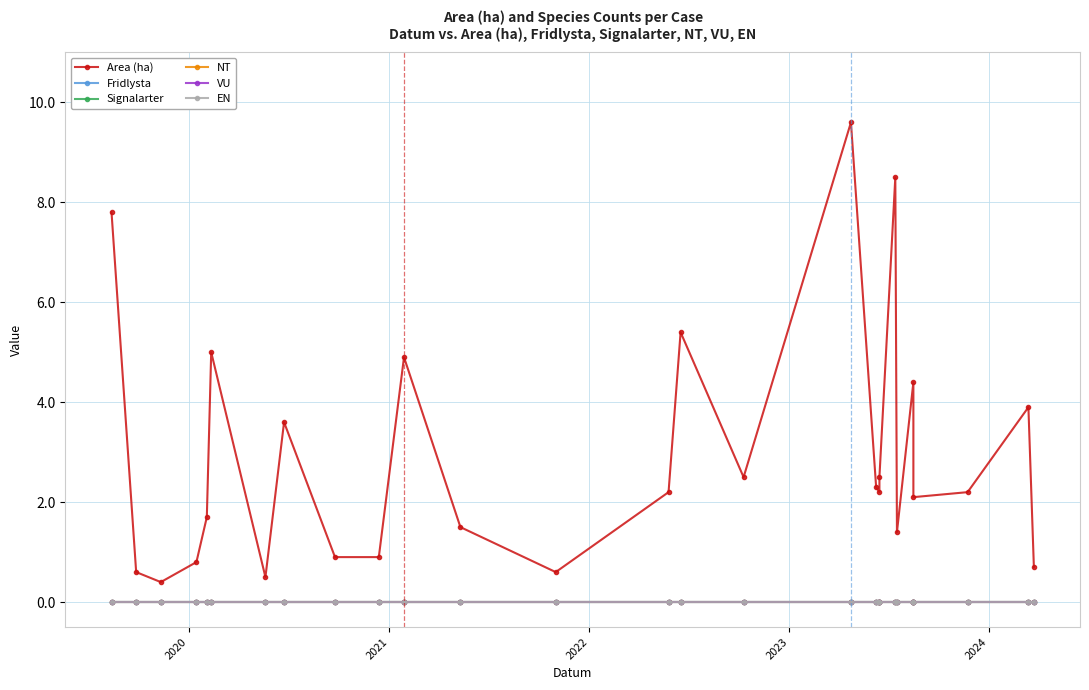

Rank the series by their maximum value, from lowest to highest.

Fridlysta, Signalarter, NT, VU, EN, Area (ha)